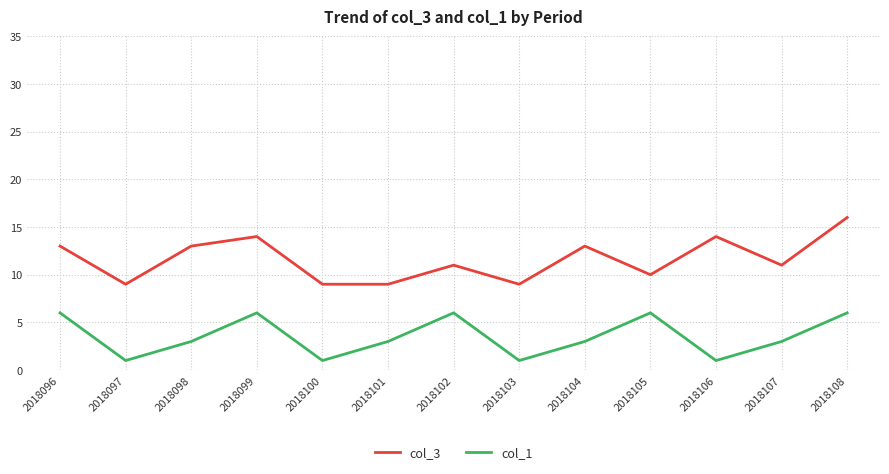

Where does the col_1 series first go above 3?

2018096